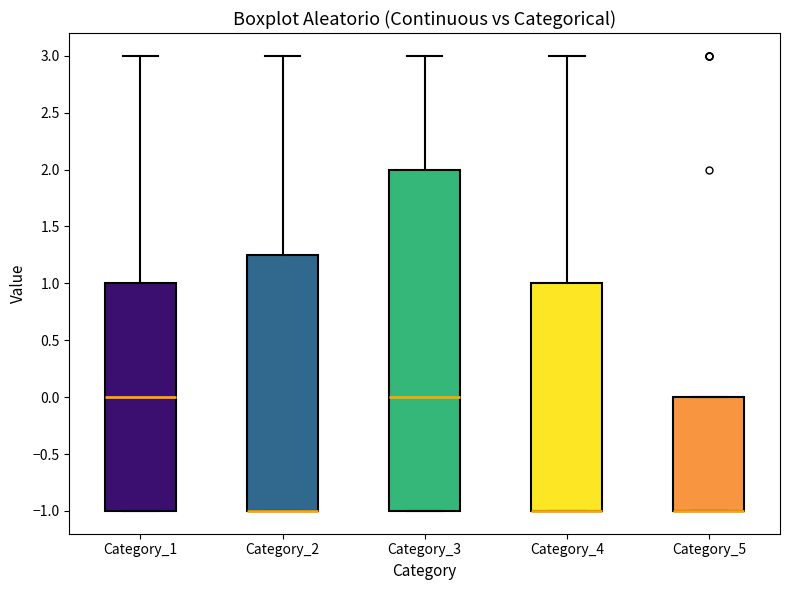

Reading left to right, transcribe this box plot: for each box, give where its median line is, the range the box spans, and where its two whiskers end, as read against the y-axis. The values are not printed on the chart, so give them approximately, as read against the axis.

Category_1: median 0.00, box -1.00 to 1.00, whiskers -1.00 to 3.00
Category_2: median -1.00 (drawn on the box's lower edge), box -1.00 to 1.25, whiskers -1.00 to 3.00
Category_3: median 0.00, box -1.00 to 2.00, whiskers -1.00 to 3.00
Category_4: median -1.00 (drawn on the box's lower edge), box -1.00 to 1.00, whiskers -1.00 to 3.00
Category_5: median -1.00 (drawn on the box's lower edge), box -1.00 to 0.00, whiskers -1.00 to 0.00